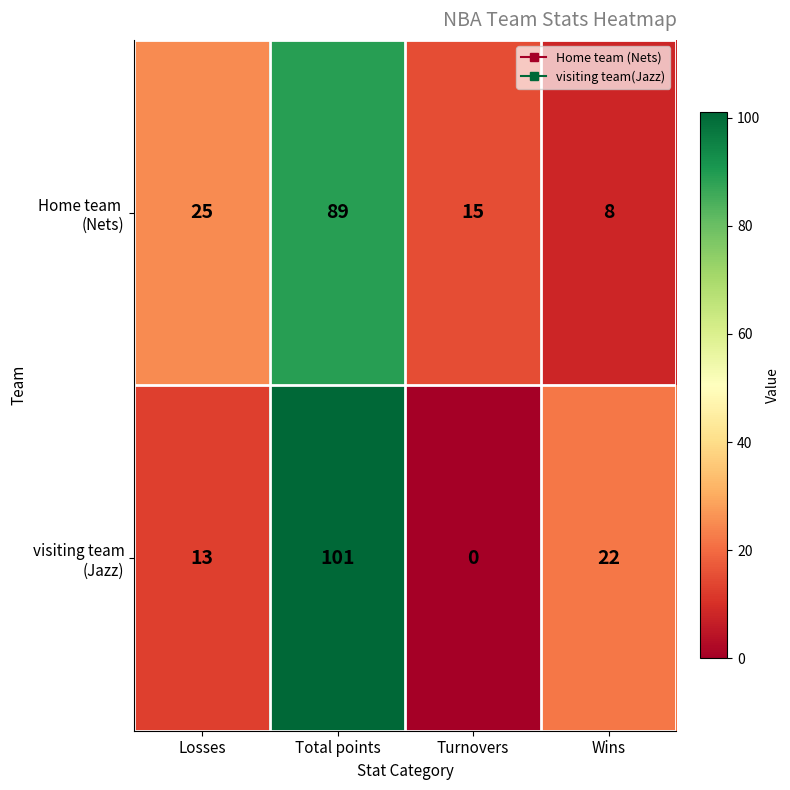

At which category does the chart reach its minimum across all series?

Turnovers